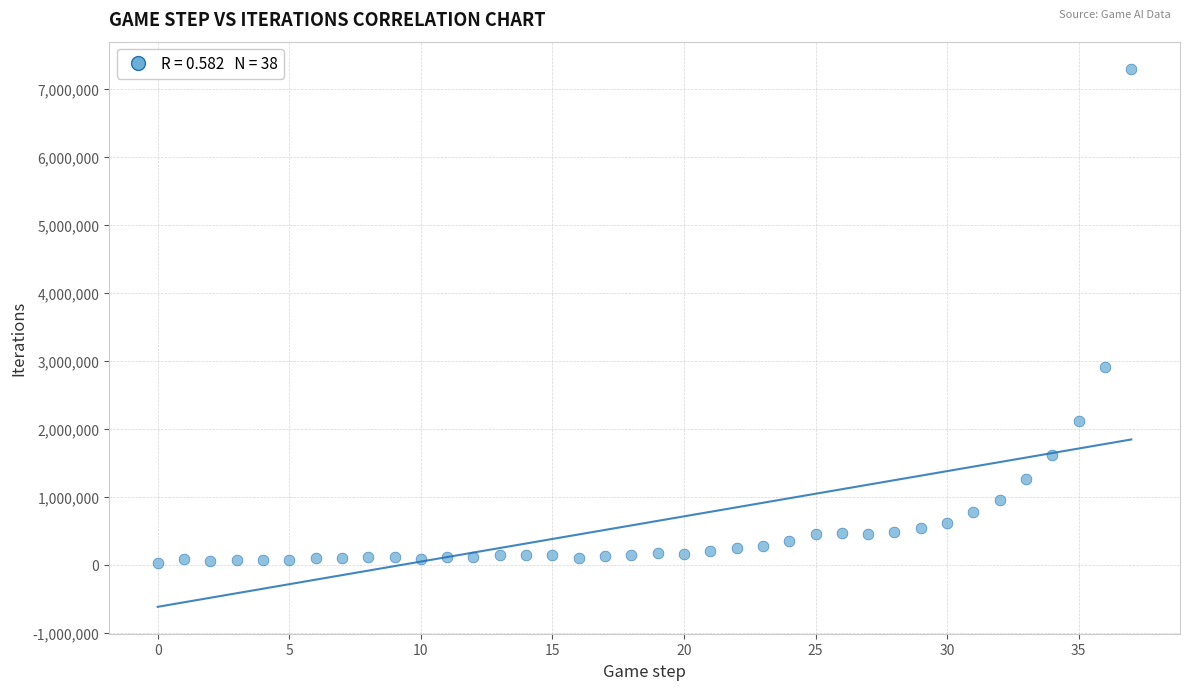

What Y value in the scatter plot is closest to 3662616?

2917239